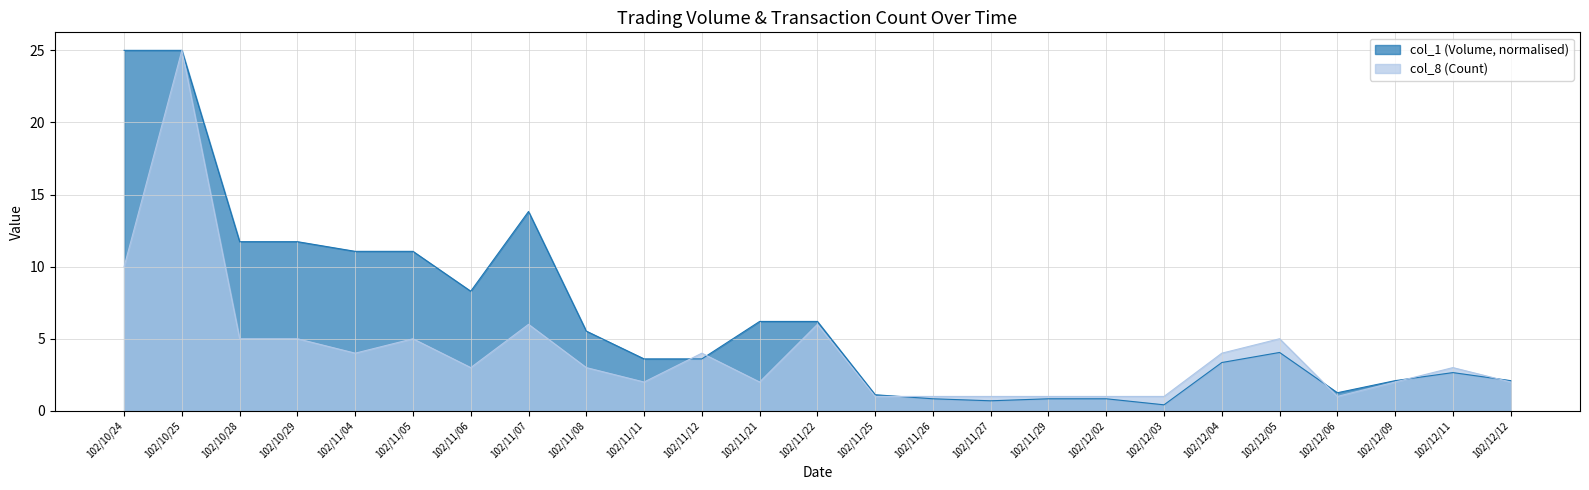

How many interior local valleys does the col_8 (Count) series have?

5